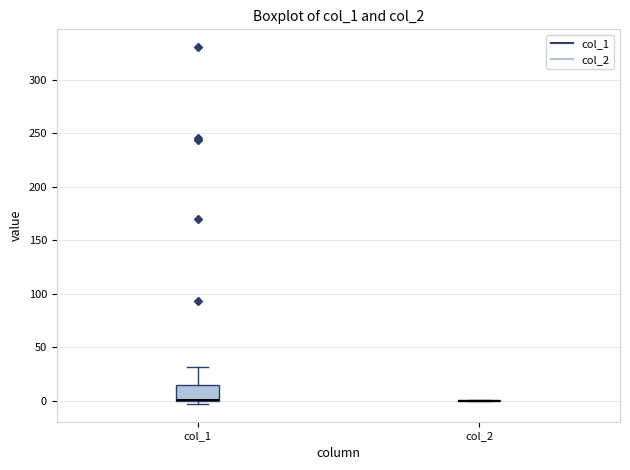

Where is the upper edge of the box for col_1 on the y-axis? The values are not printed on the chart, so give them approximately, as read against the axis.

15